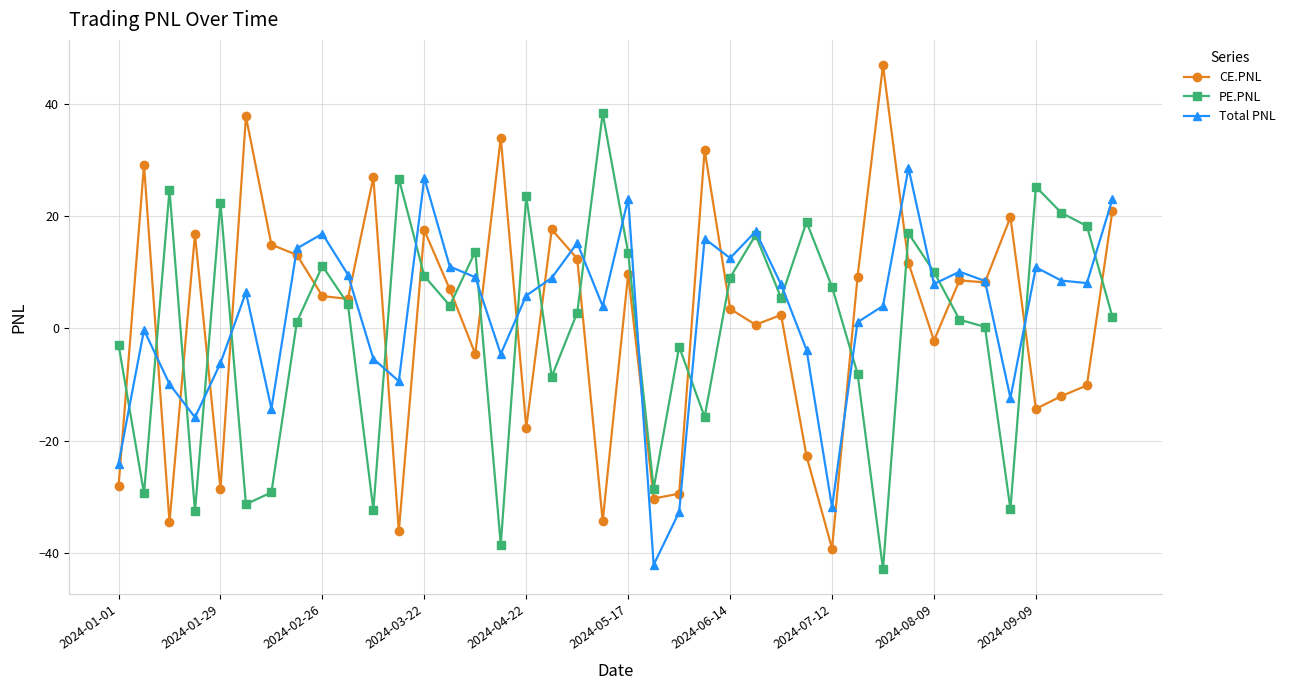

Rank the series by their maximum value, from lowest to highest.

Total PNL, PE.PNL, CE.PNL